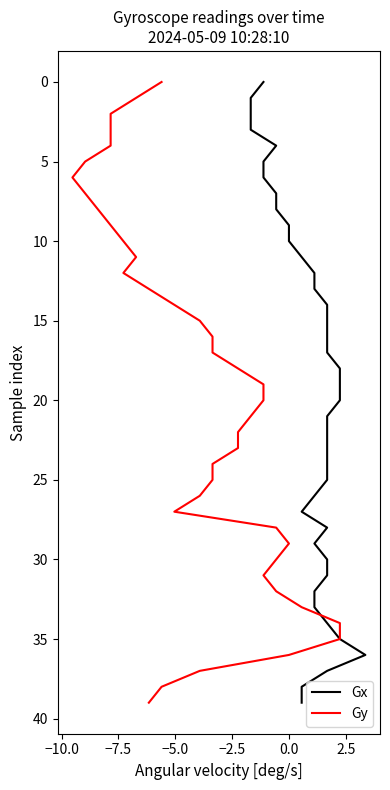

Does the chart have visible grid lines?

No